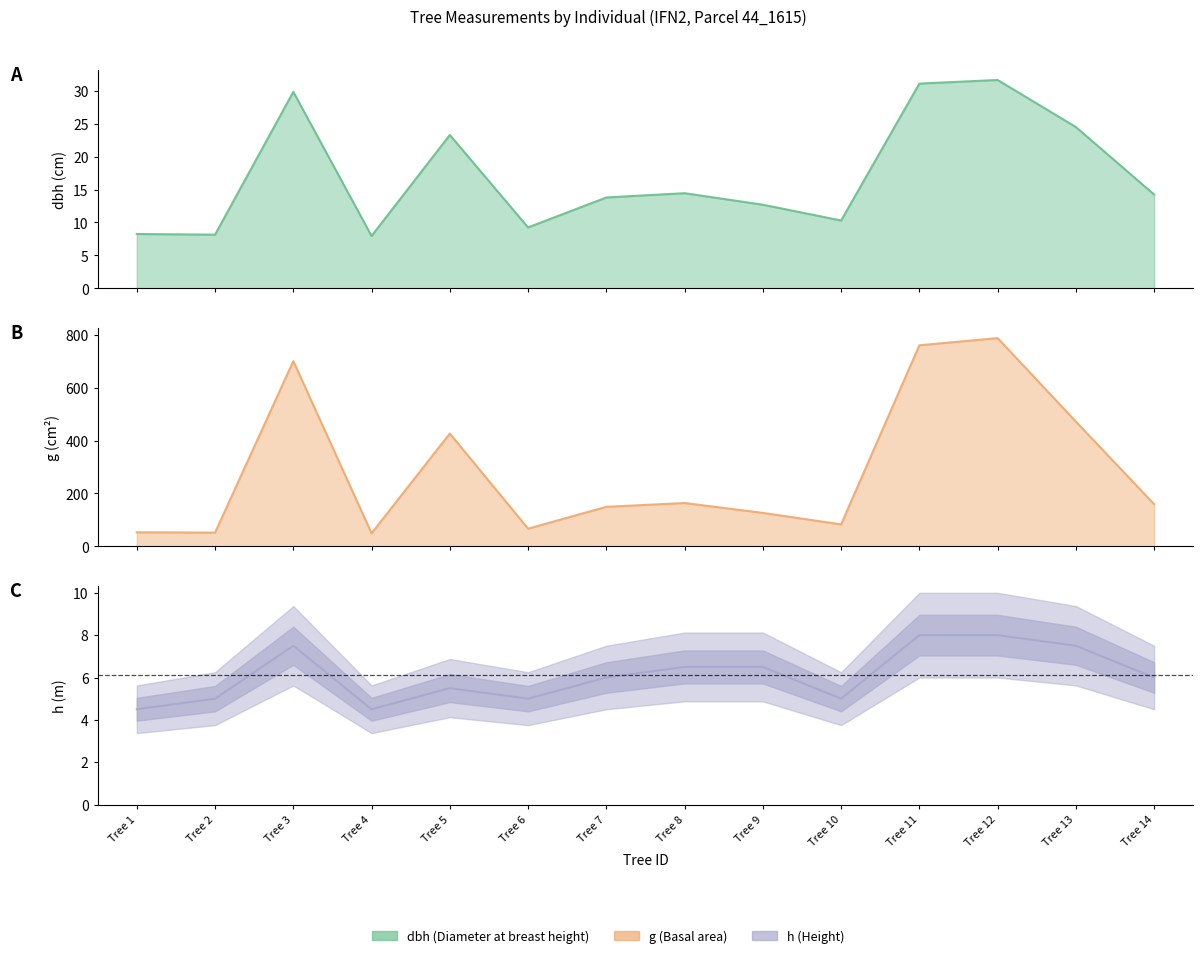

What is the maximum value shown in the chart?

786.8